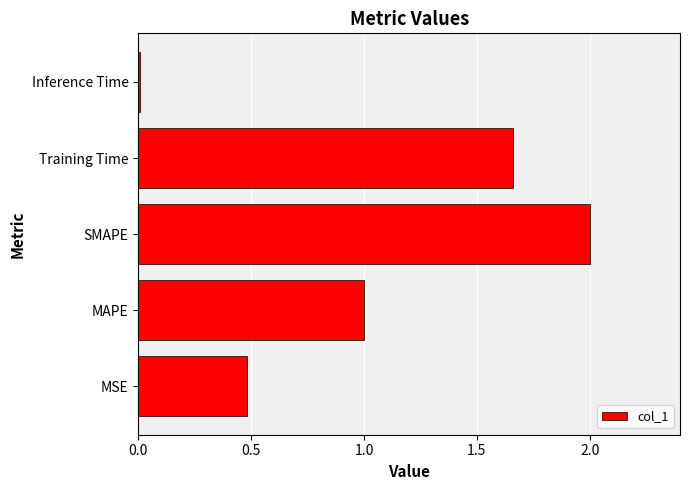

Which has a higher value, Training Time or MSE?

Training Time